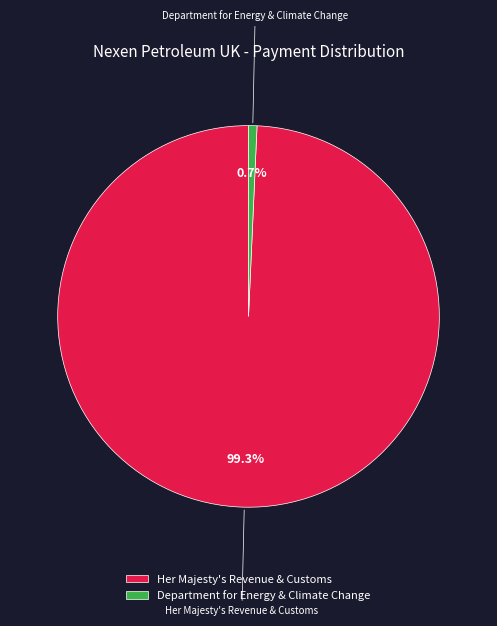

What is the majority slice?

Her Majesty's Revenue & Customs